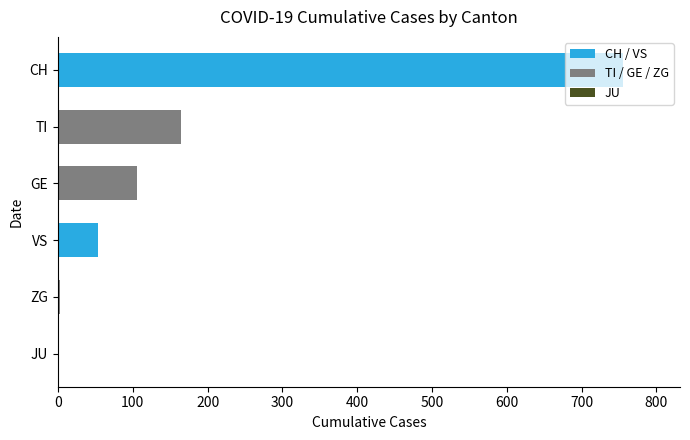

What is the sum of all values?

1082